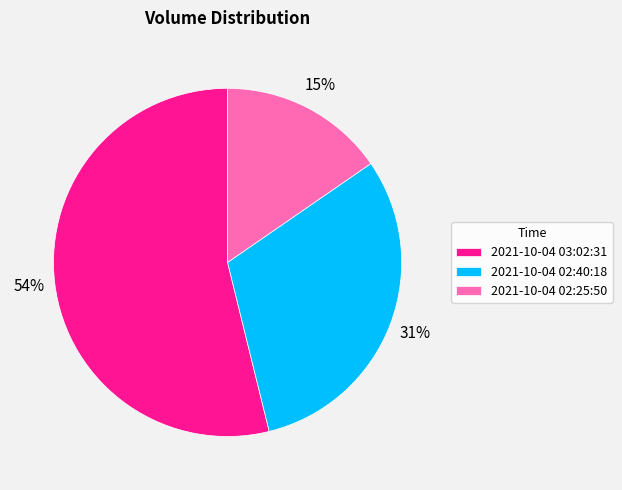

Does 2021-10-04 03:02:31 represent more than half of the total?

Yes